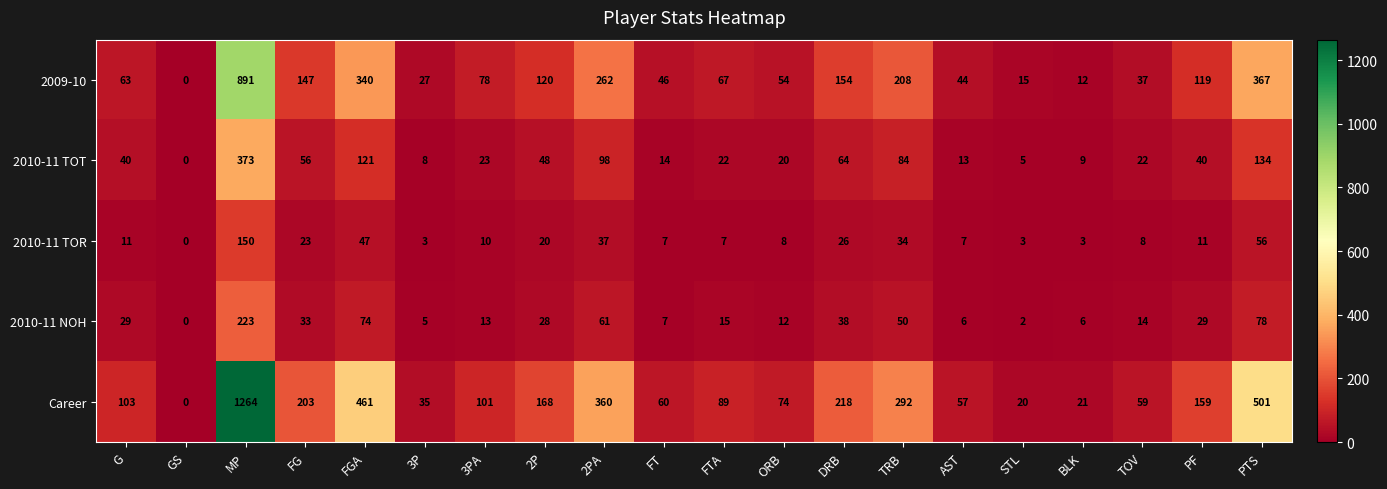

Rank the series by their maximum value, from highest to lowest.

Career, 2009-10, 2010-11 TOT, 2010-11 NOH, 2010-11 TOR